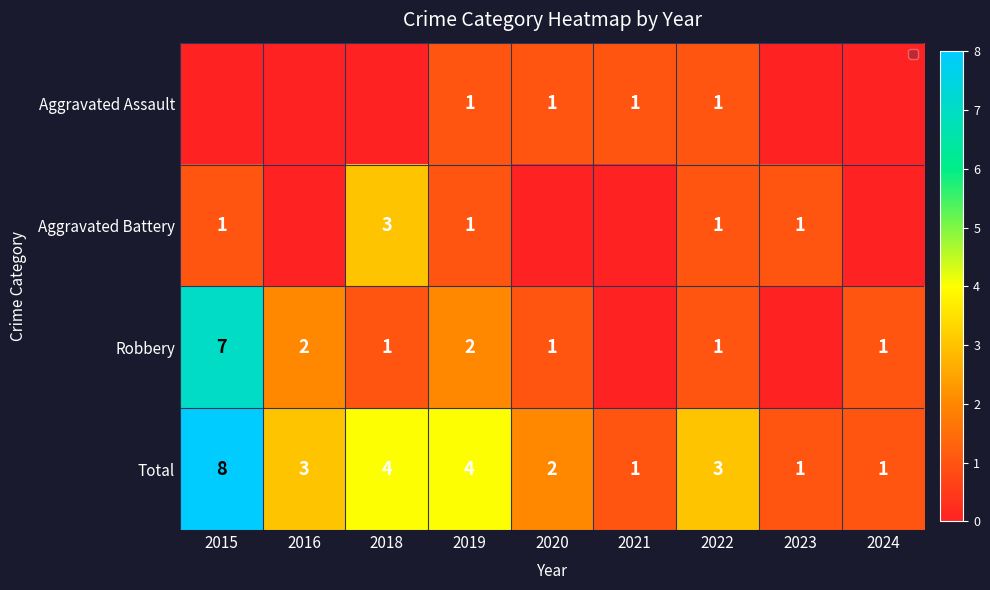

The Robbery series shows 4 at 2019. True or false?

False